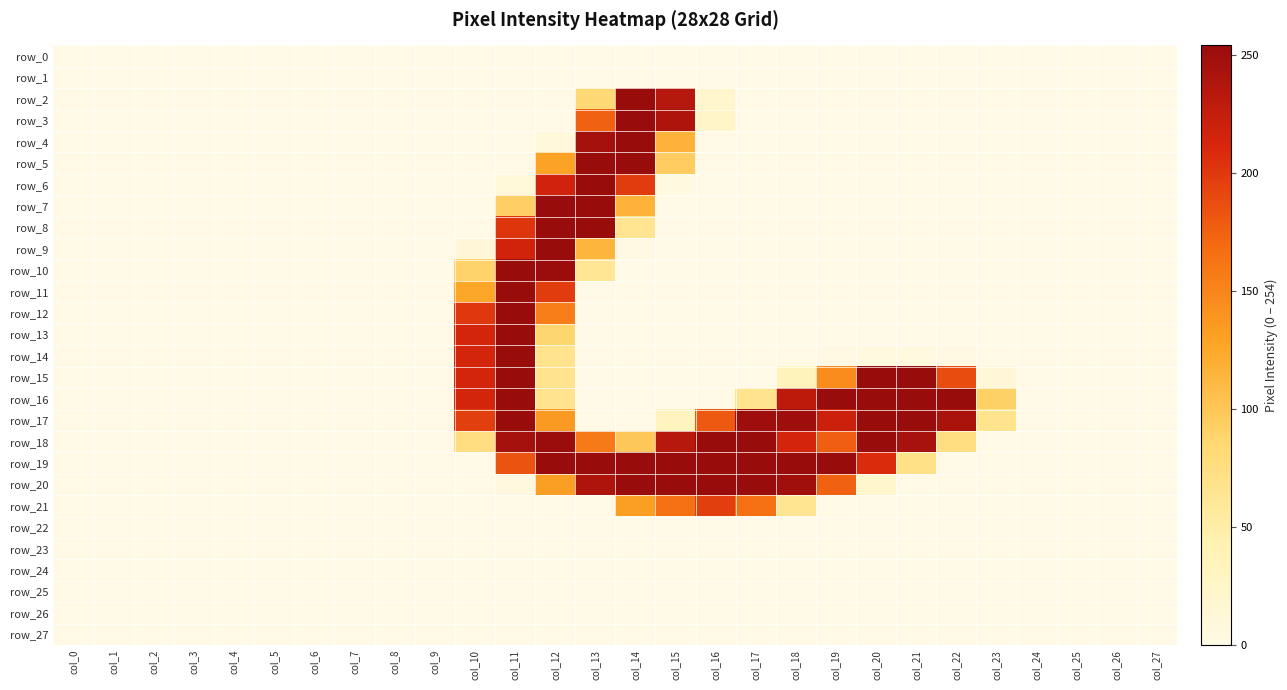

What is the maximum value shown in the chart?

254